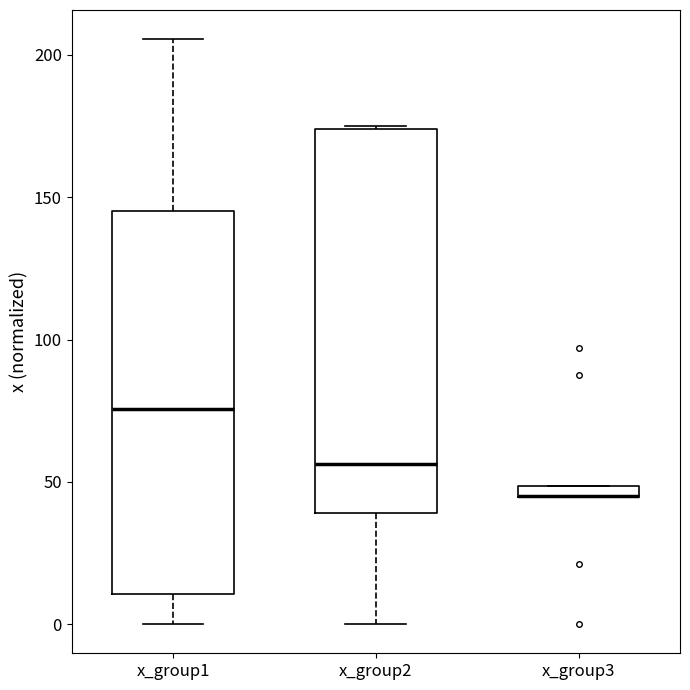

Where does the median line of the box for x_group2 sit on the y-axis? The values are not printed on the chart, so give them approximately, as read against the axis.

55